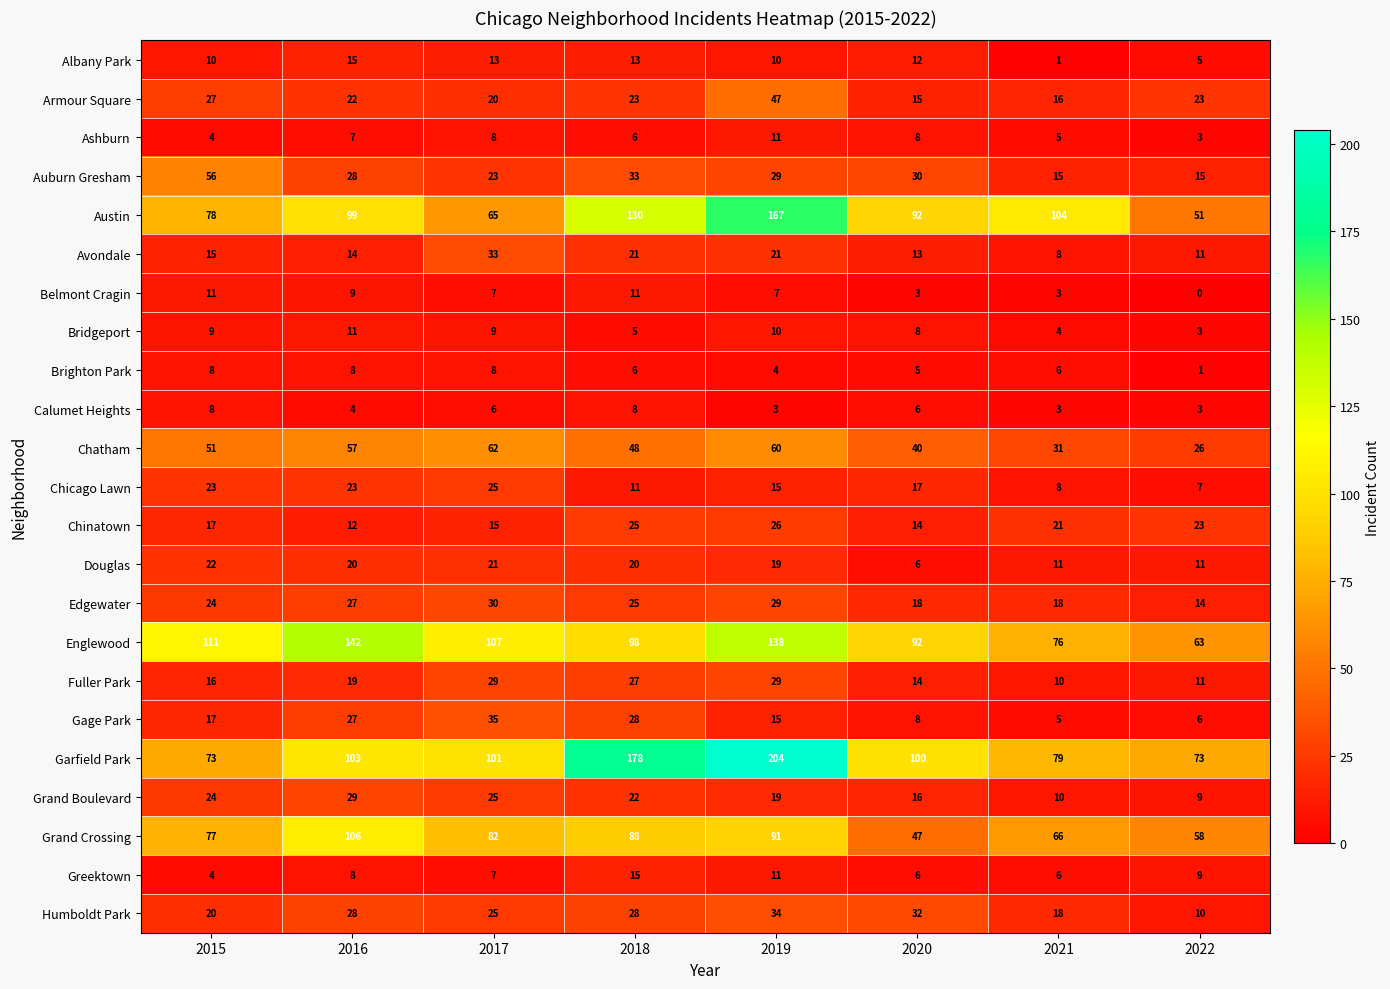

What is the difference between the highest and lowest values at 2015?

107